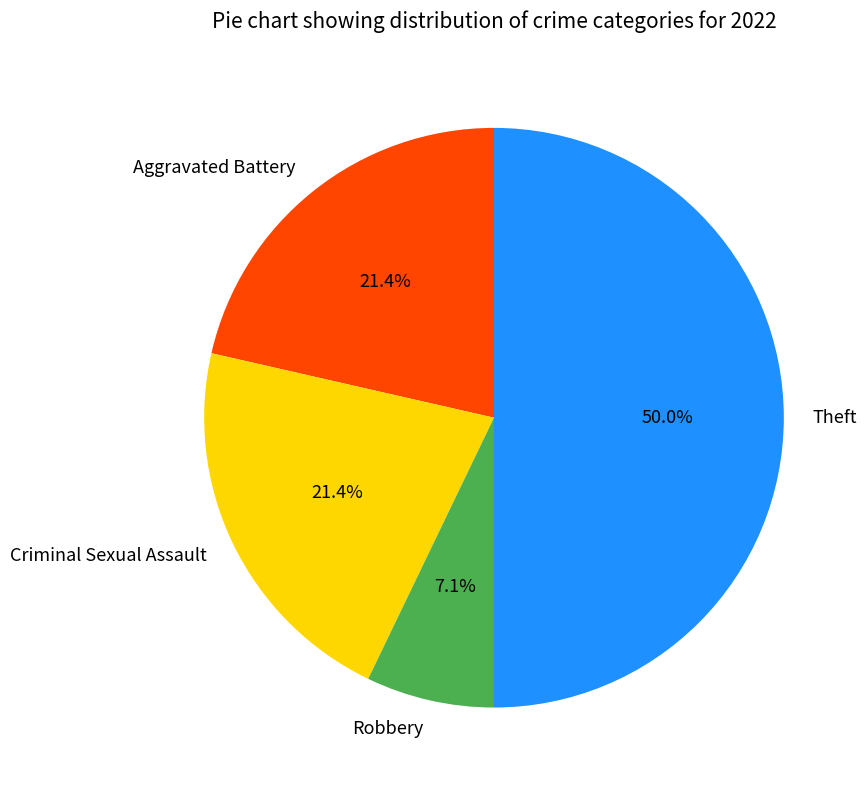

To the nearest percent, what is the combined percentage of Criminal Sexual Assault and Theft?

71%